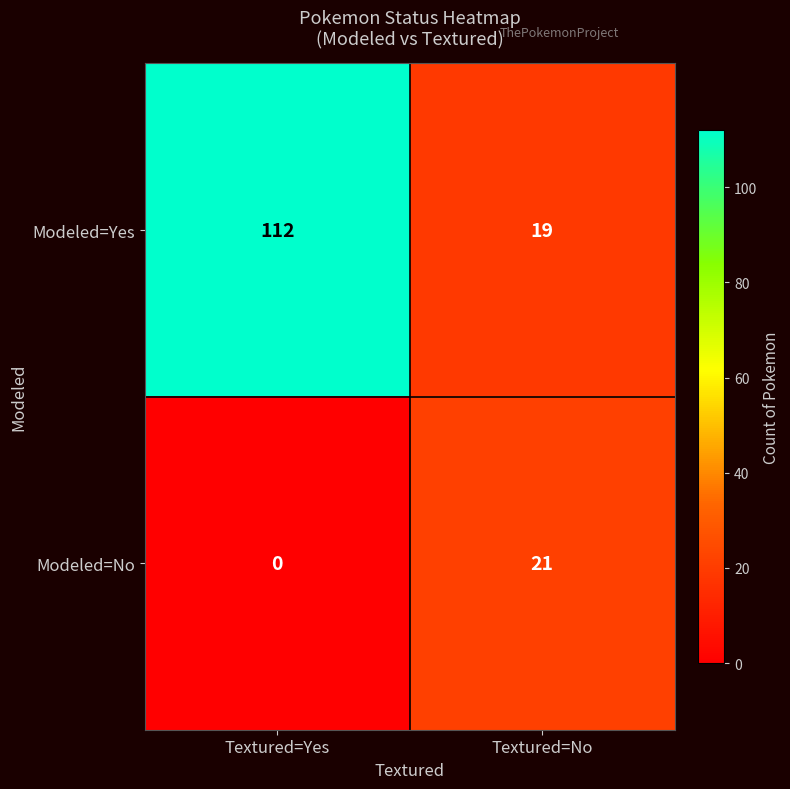

Rank the series by their average value, from highest to lowest.

Modeled=Yes, Modeled=No